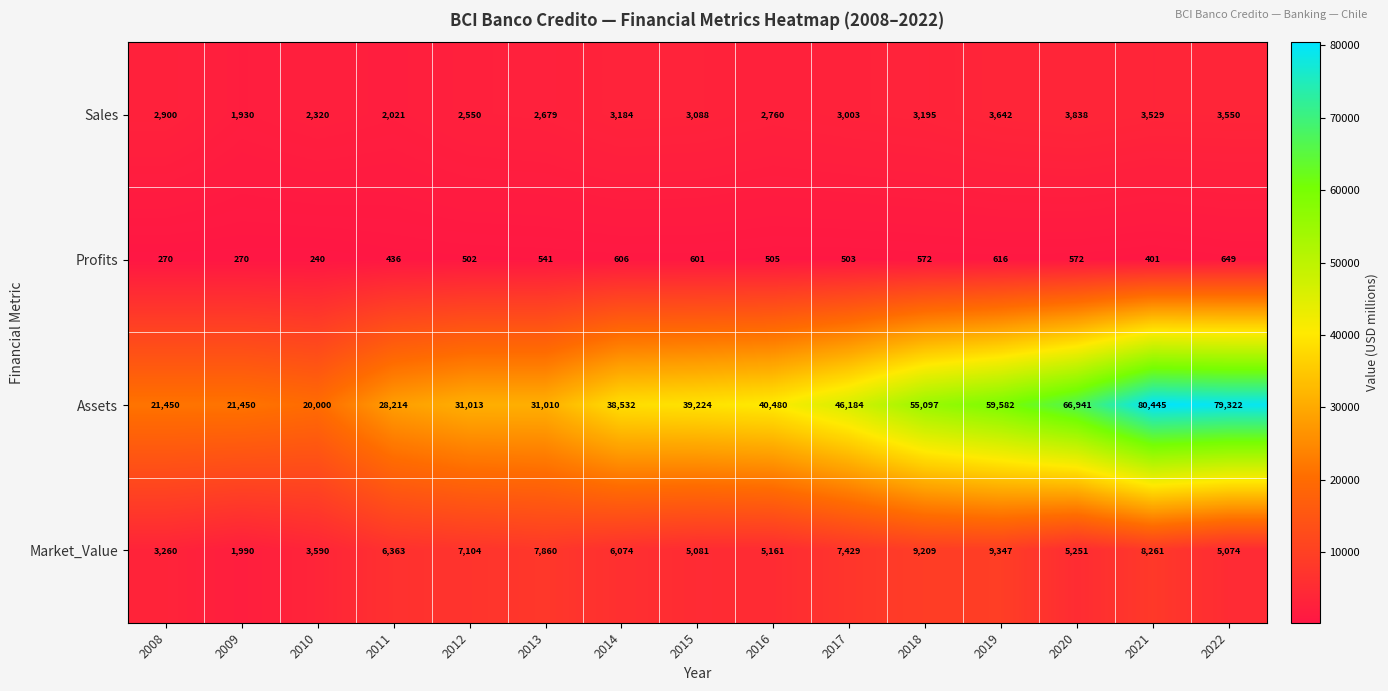

Rank the series by their maximum value, from lowest to highest.

Profits, Sales, Market_Value, Assets